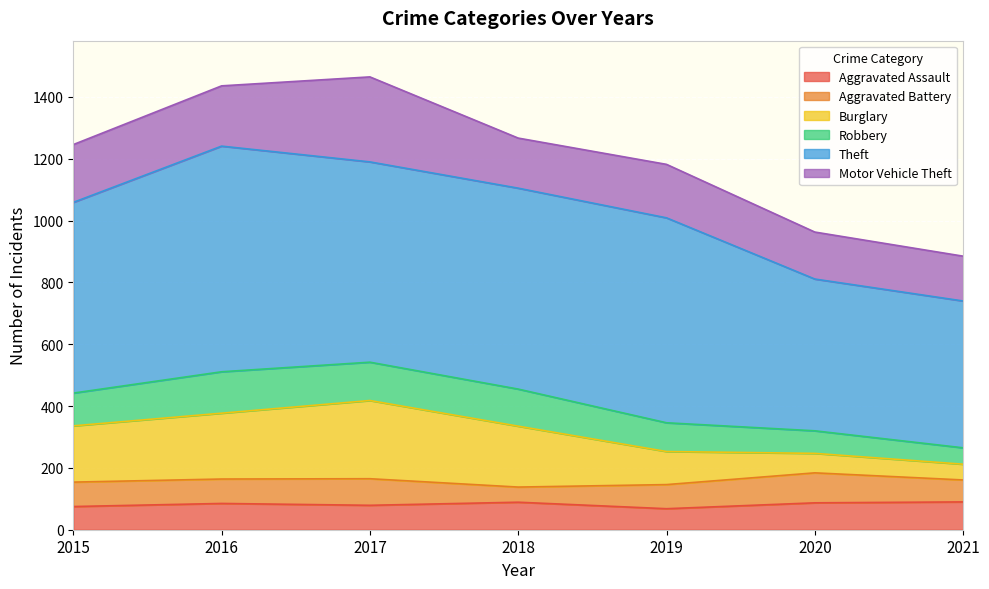

The value of Aggravated Assault at 2019 is 68. True or false?

True